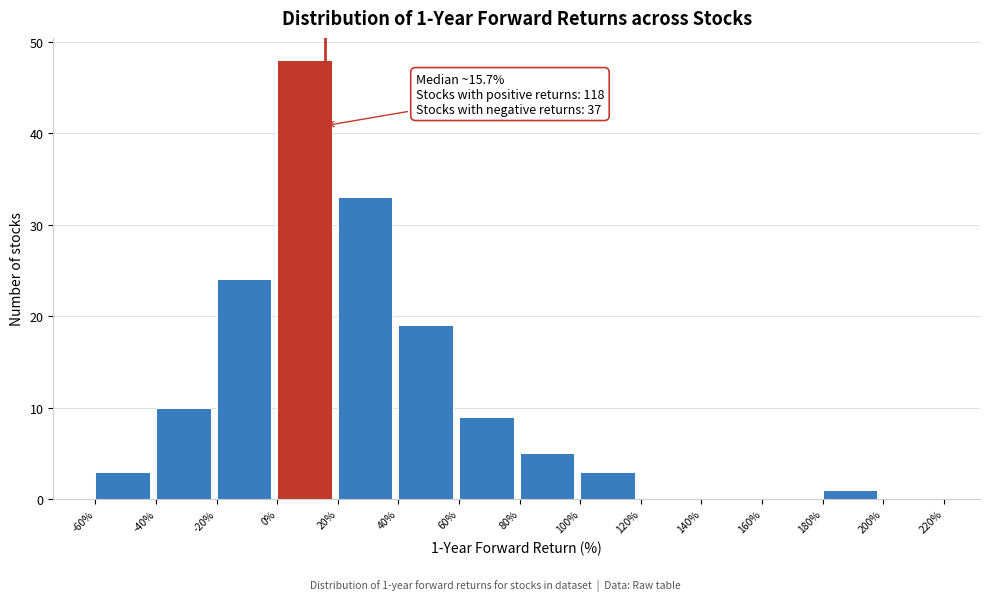

Which range on the x-axis has the tallest bar?

0% to 20%